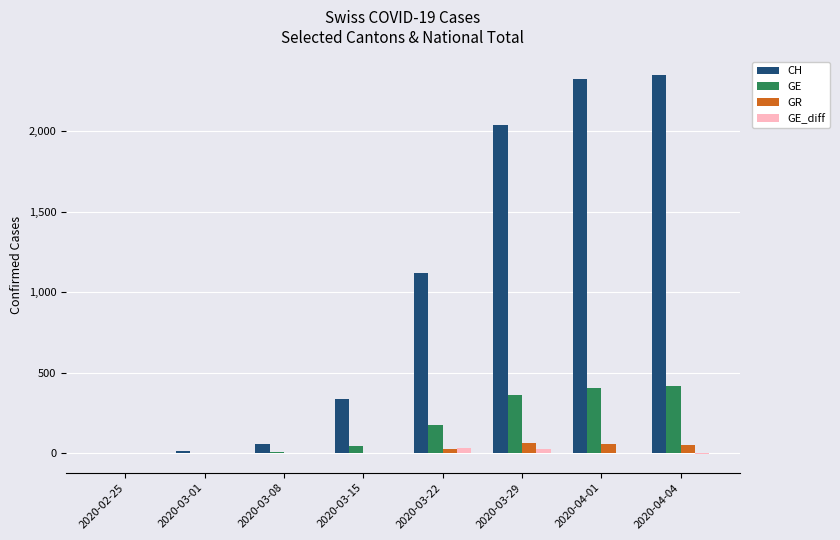

What is the total value across all series at 2020-04-04?

2818